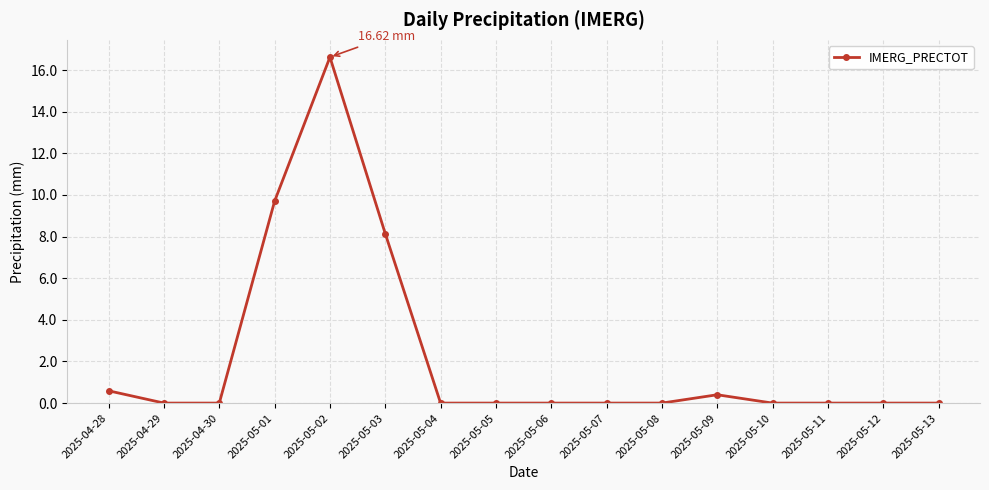

What is the difference between the values at 2025-05-01 and 2025-05-12?

9.7